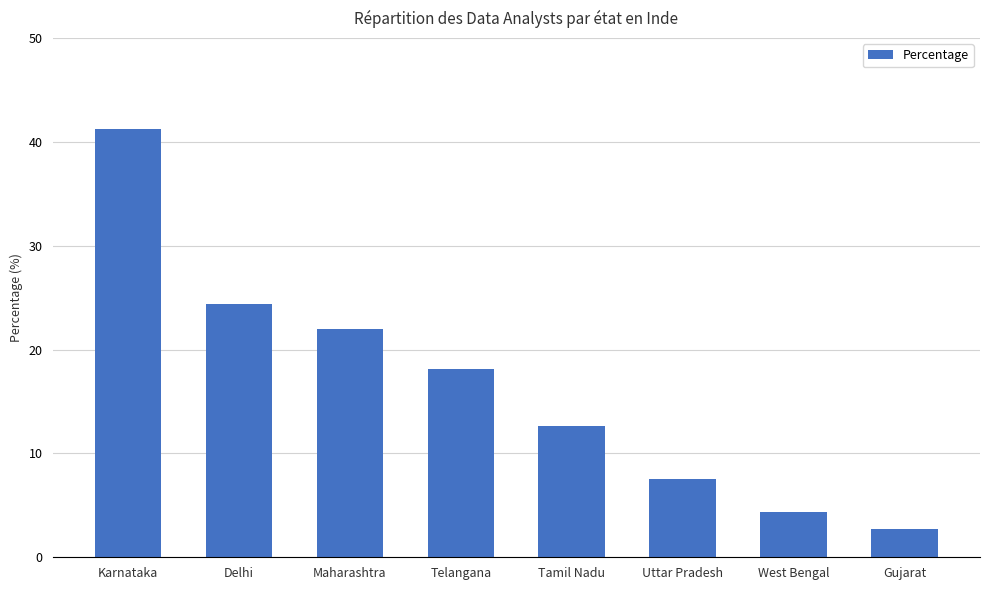

What position from the right is Delhi?

7